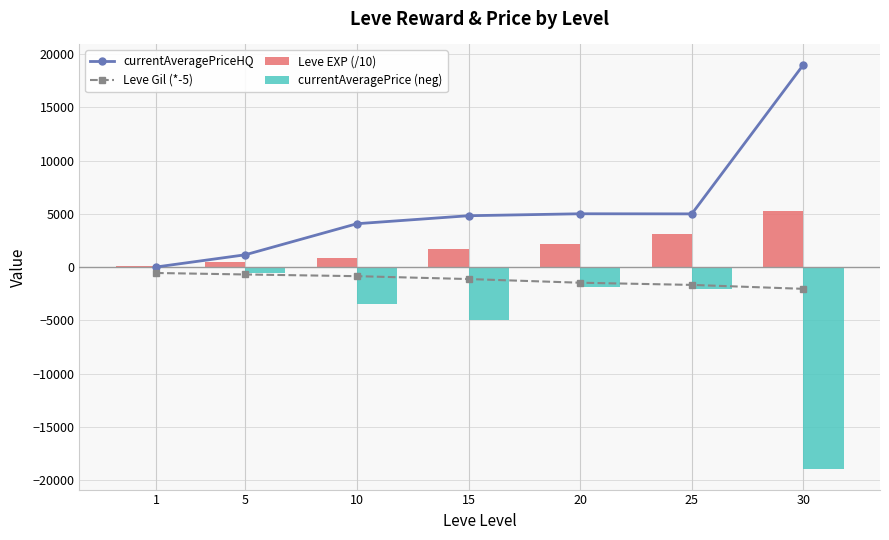

What is the average value of the currentAveragePrice (neg) series?

-4566